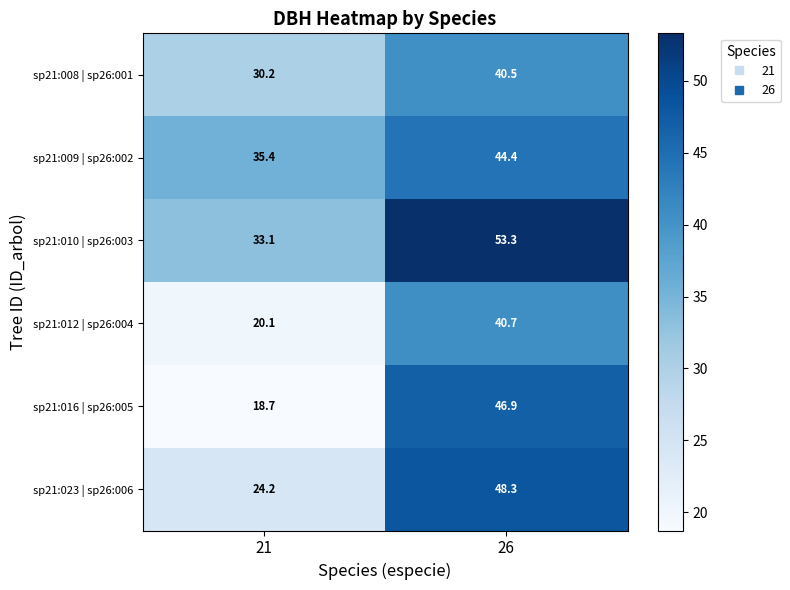

How many values in the sp21:016 | sp26:005 series exceed 46?

1